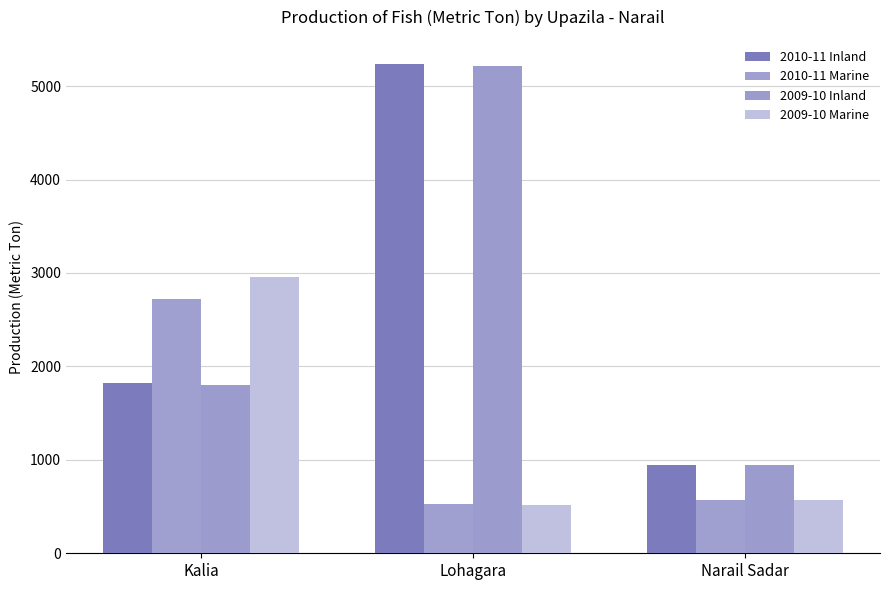

What is the greatest value displayed?

5233